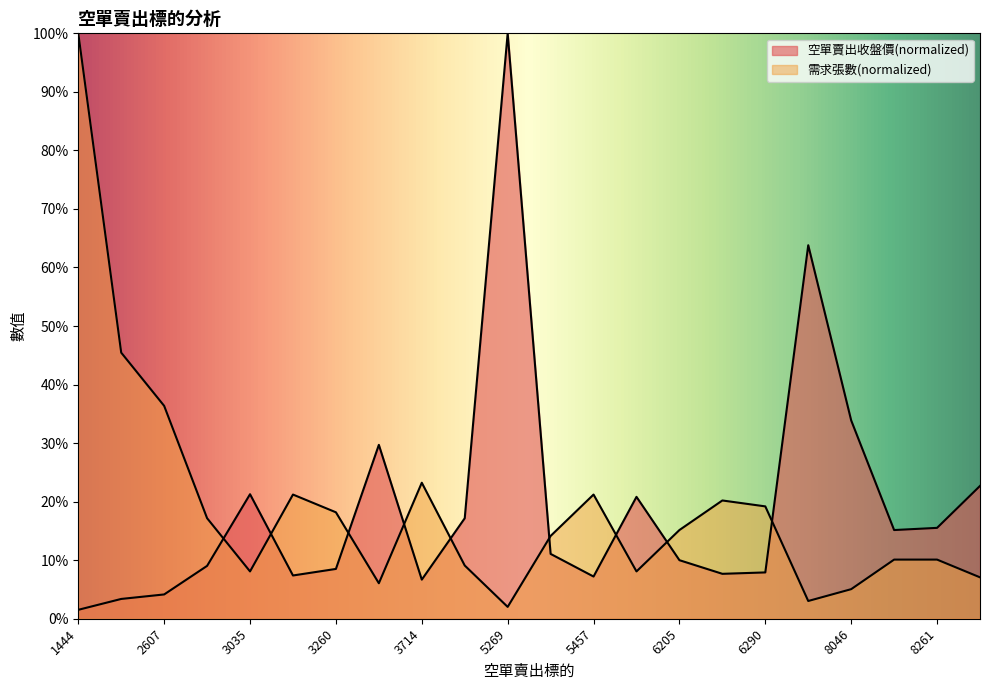

Which label corresponds to the smallest value in the chart?

1444